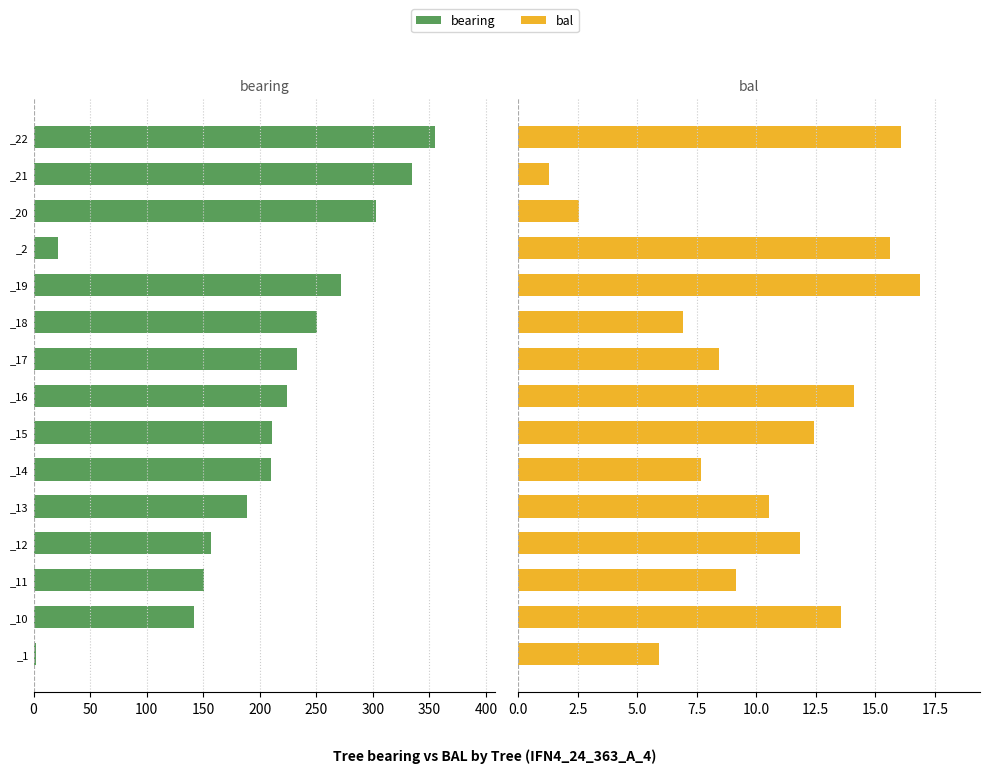

Rank the series by their average value, from highest to lowest.

bearing, bal